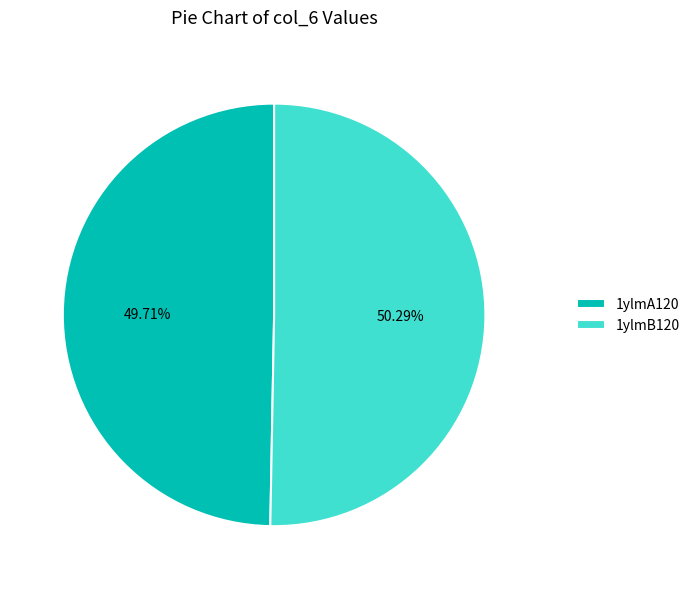

What is the majority slice?

1ylmB120